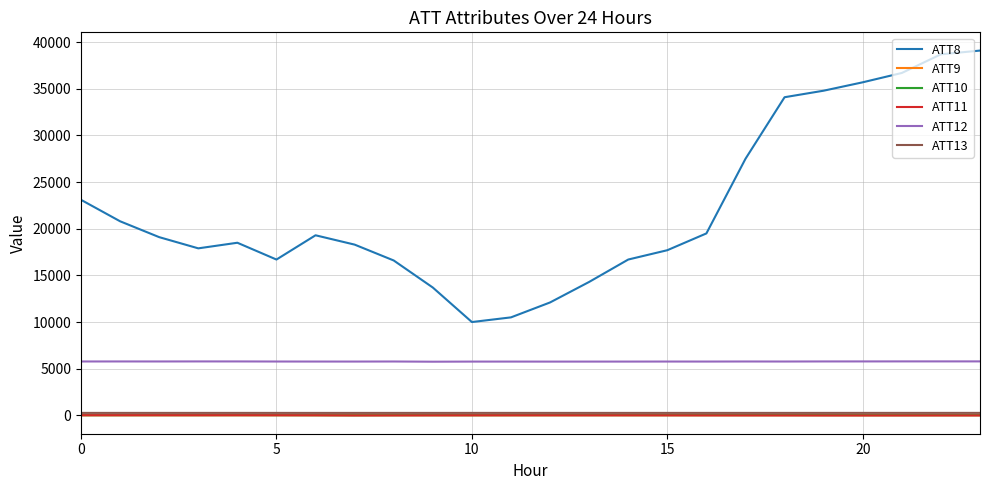

What is the lowest value of the ATT8 series?

10000.0